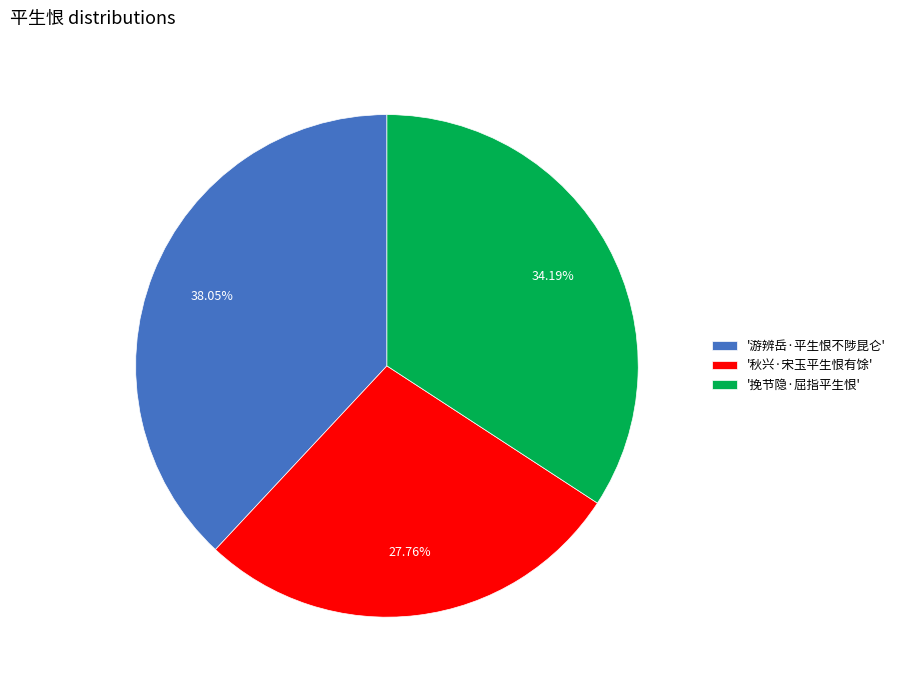

What is the ratio of the value at '游辨岳·平生恨不陟昆仑' to the value at '秋兴·宋玉平生恨有馀'?

1.4